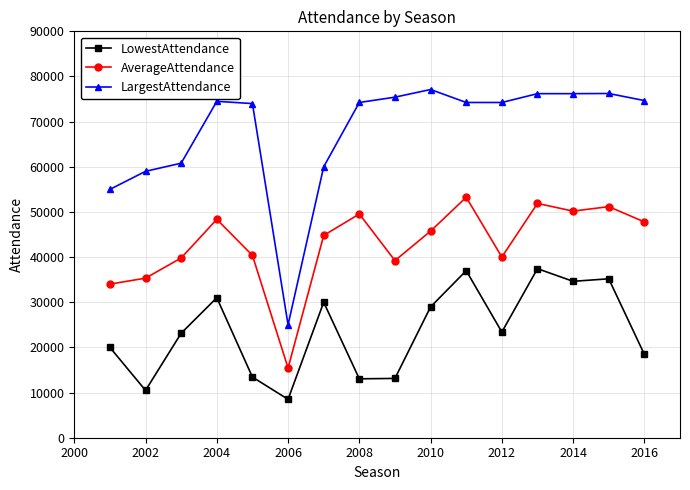

True or false: LowestAttendance has more than 2 interior local peaks.

True